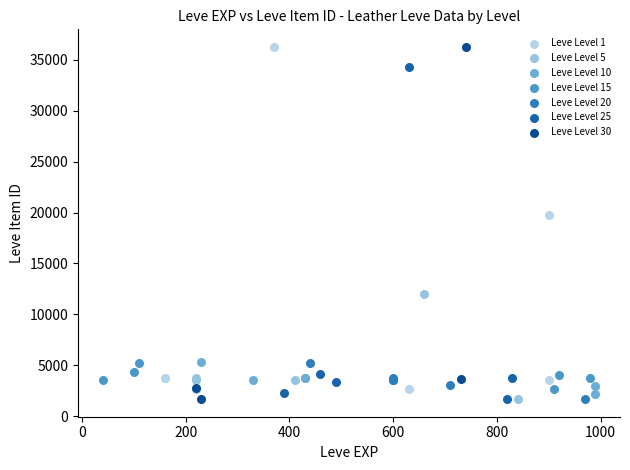

What are all the series names shown in the legend?

Leve Level 1, Leve Level 5, Leve Level 10, Leve Level 15, Leve Level 20, Leve Level 25, Leve Level 30